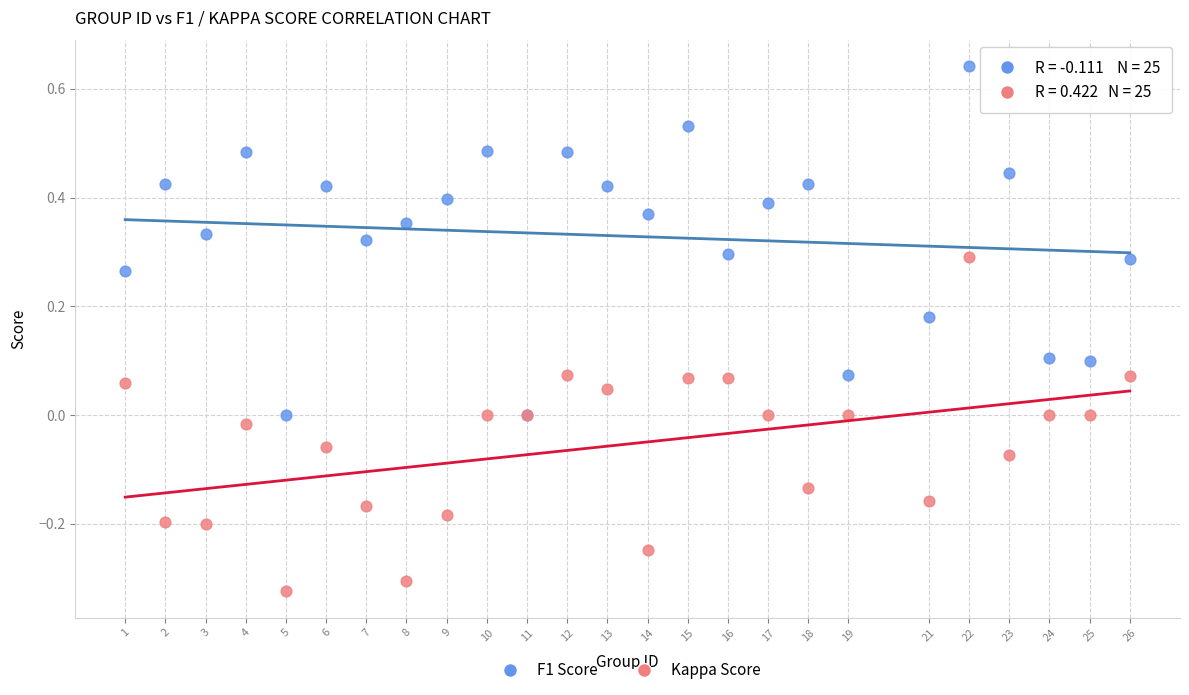

Which series has the widest spread of Y values?

F1 Score